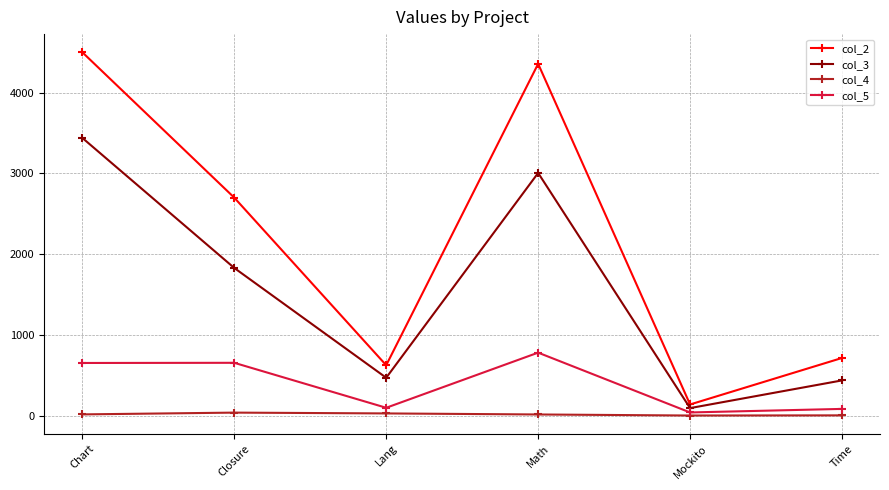

The value of col_2 at Lang is 282. True or false?

False